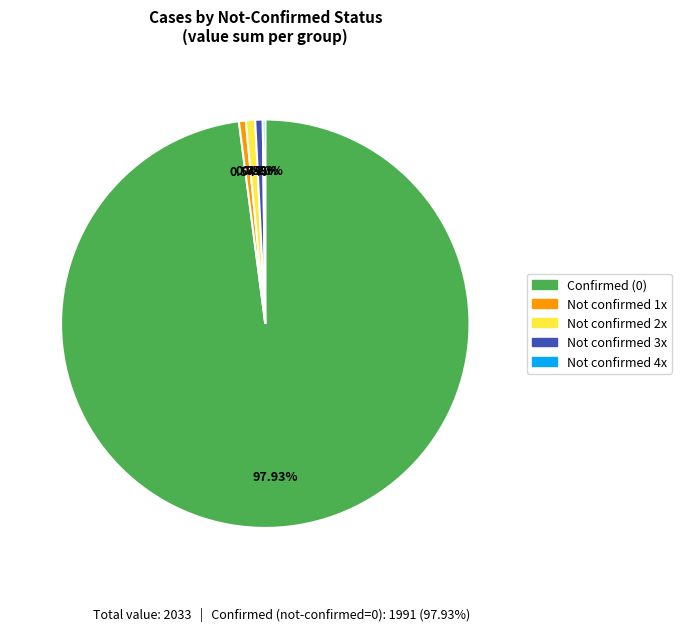

Is there any slice that represents more than half of the pie?

Yes